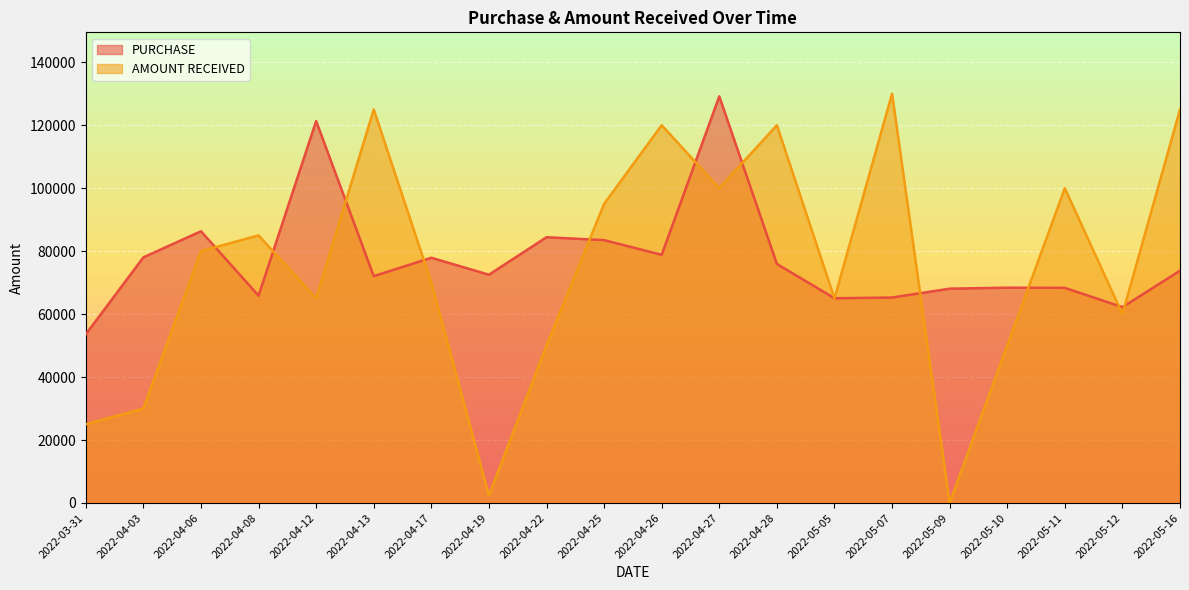

What is the average value of the AMOUNT RECEIVED series?

74869.6